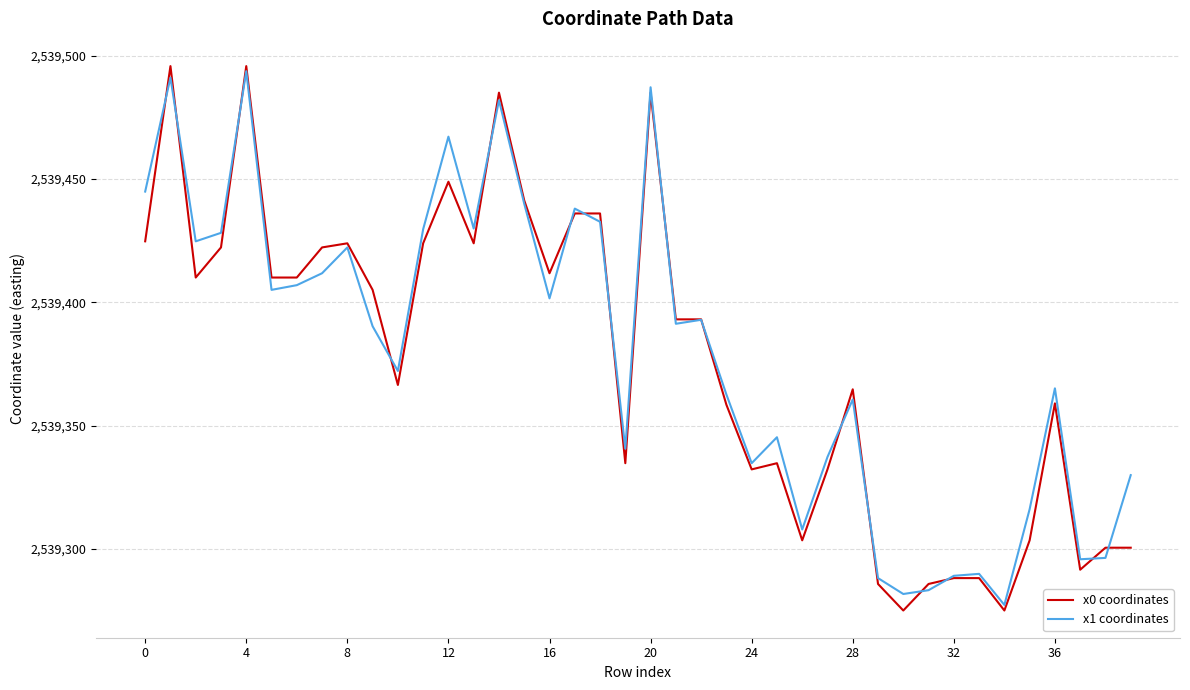

What is the smallest value displayed?

2539275.0